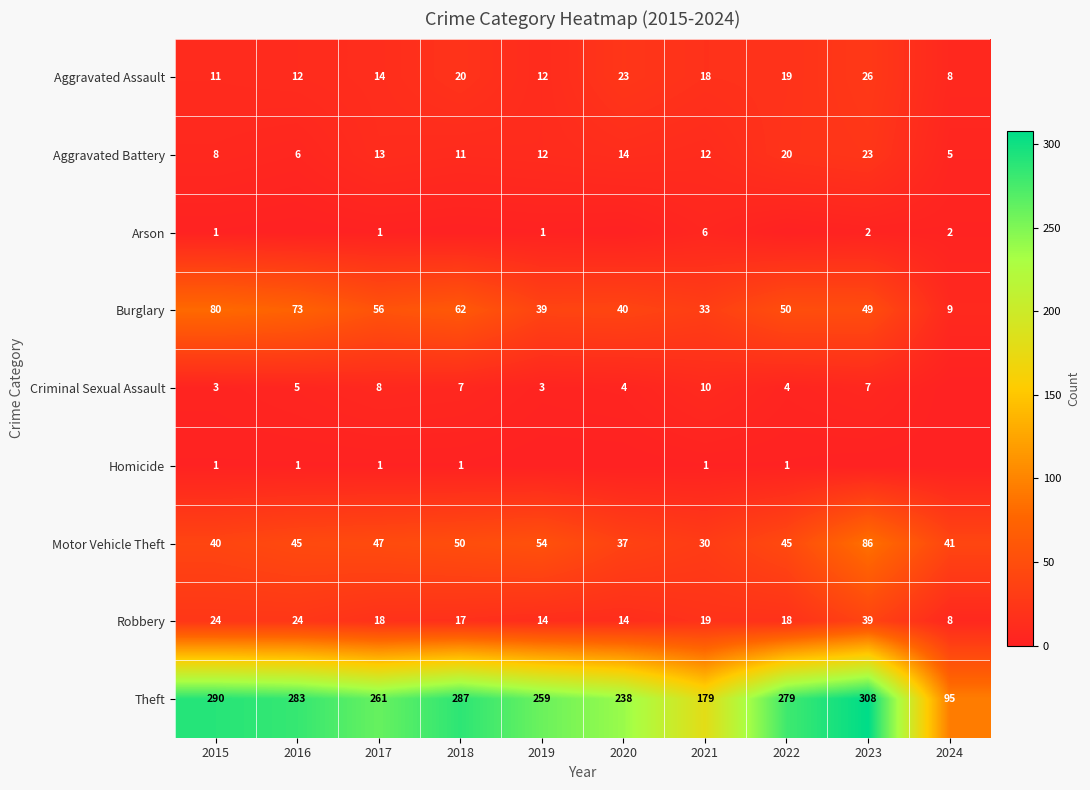

Where does the Theft series first go above 279?

2015